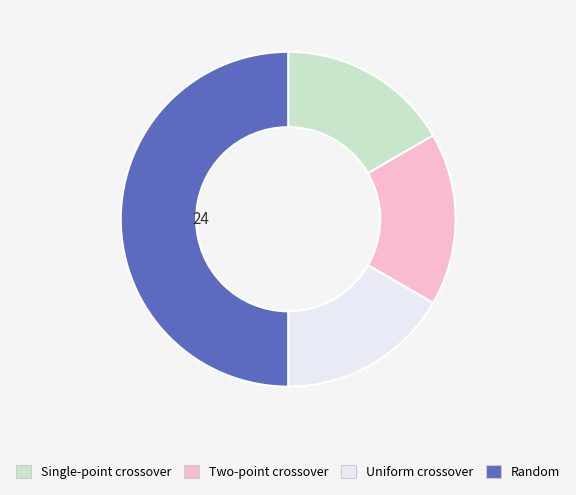

The Uniform crossover slice represents 27% of the pie. True or false?

False